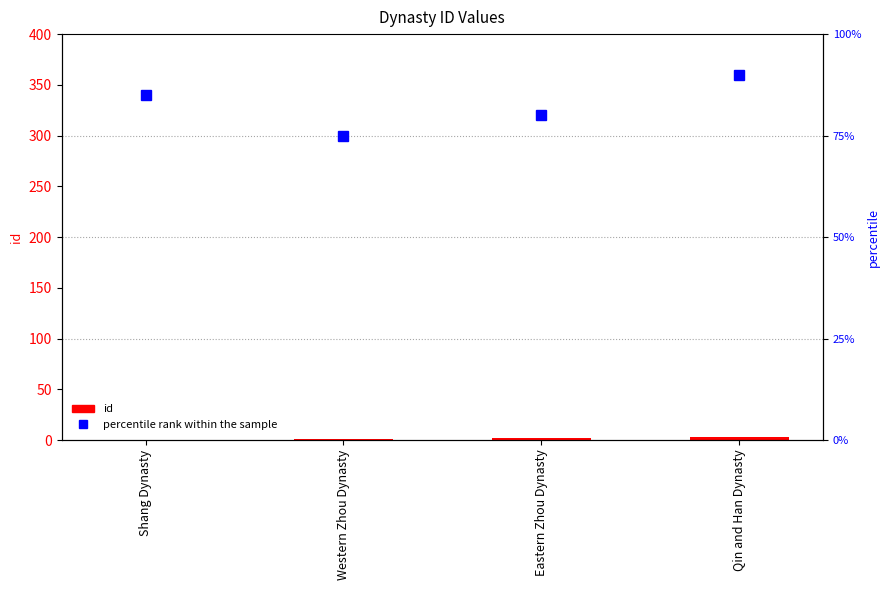

What is the total value across all series at Western Zhou Dynasty?

76